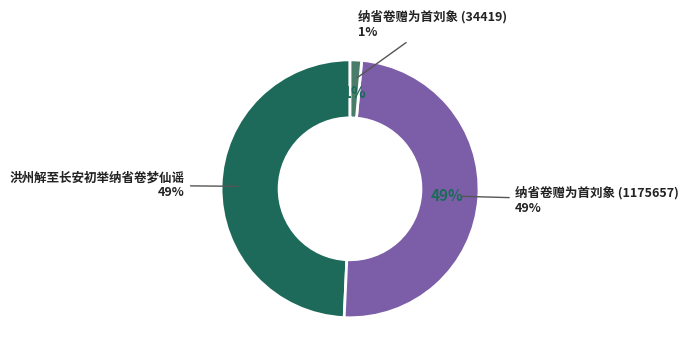

To the nearest percent, what percentage of the pie is 纳省卷赠为首刘象 (1175657)?

49%